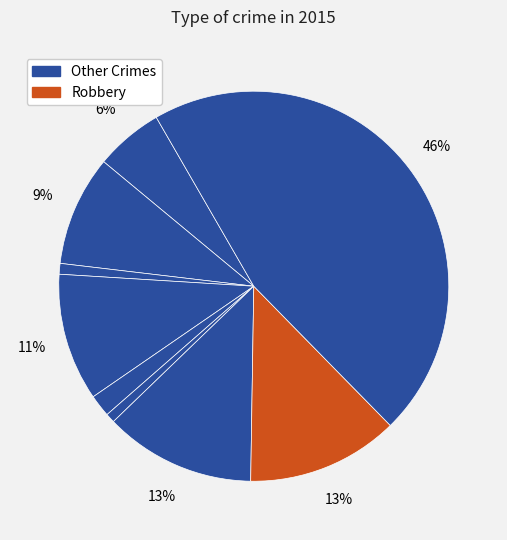

How many slices are in this pie chart?

9